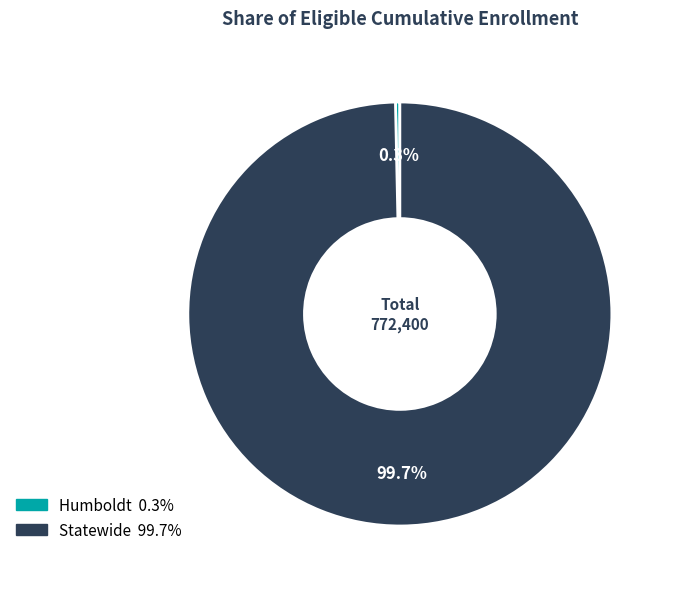

To the nearest percent, what is the difference between the largest and smallest slice percentages?

99%